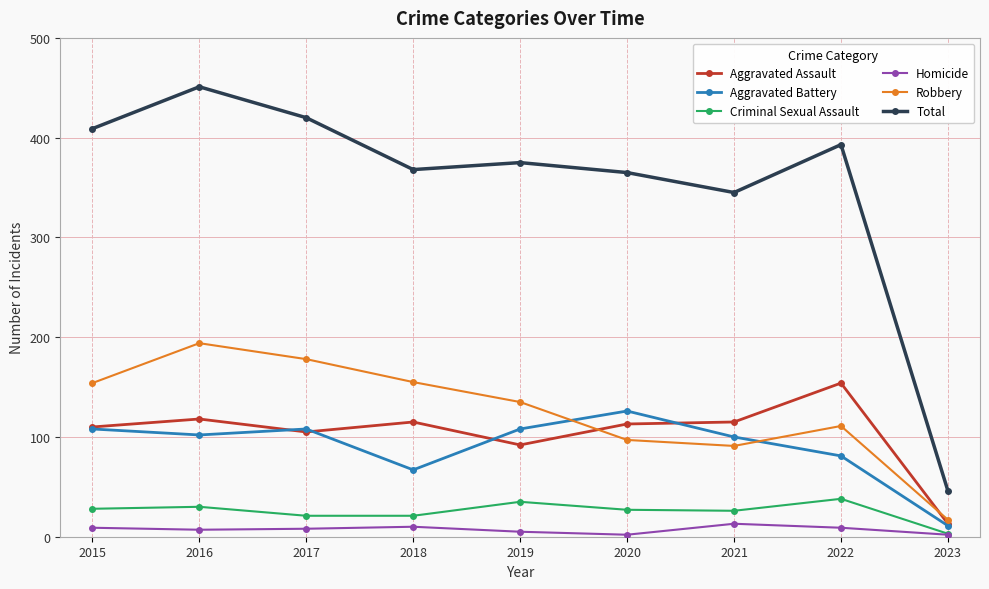

True or false: Robbery has more than 0 points higher than both neighbors.

True